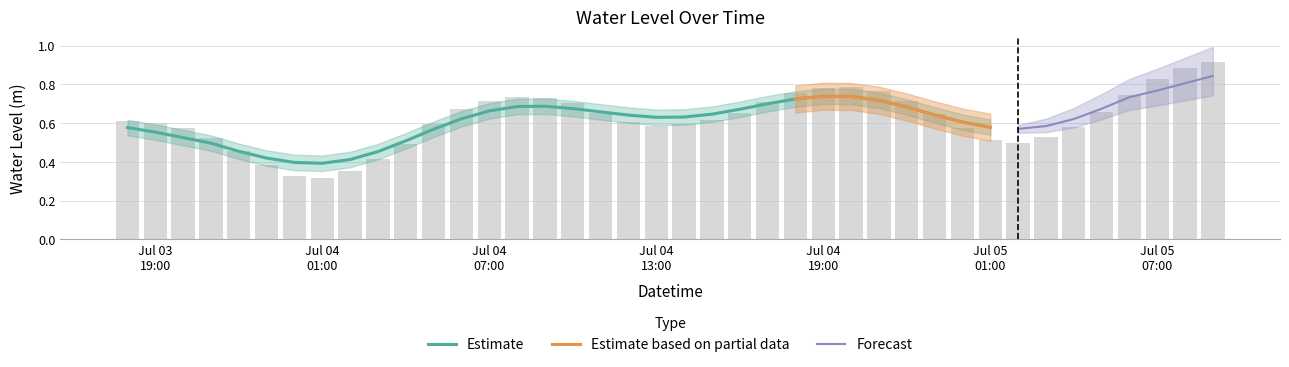

Where is the data nearest to the value 0?

Jul 04 01:00